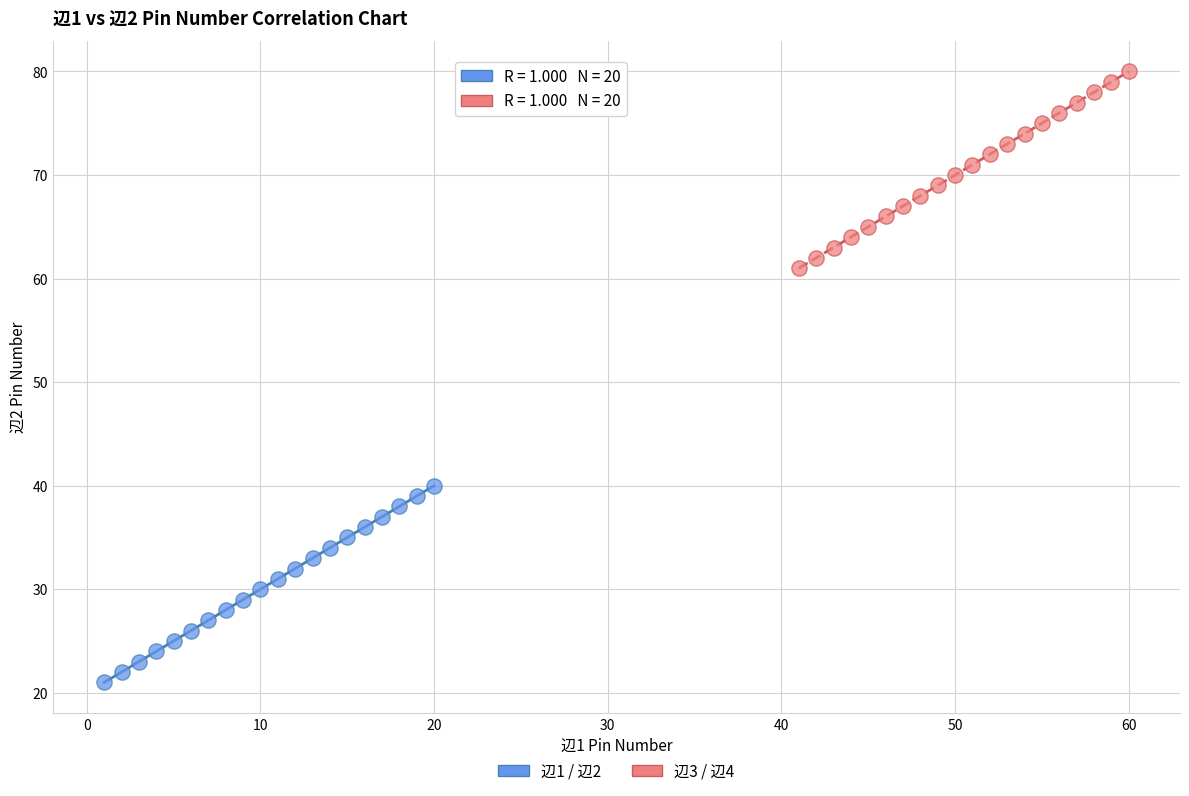

Which series reaches the minimum Y coordinate?

辺1 / 辺2